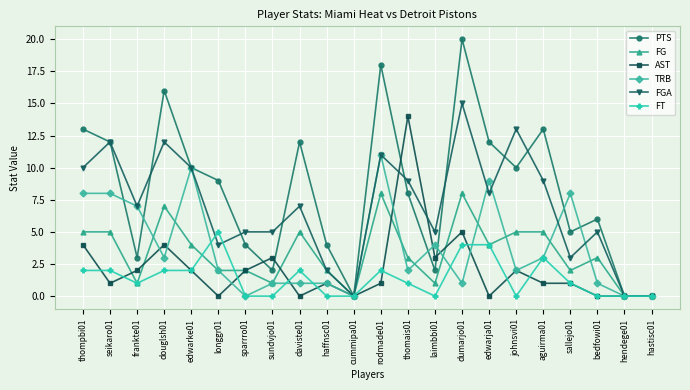

Count the number of categories in the chart.

22